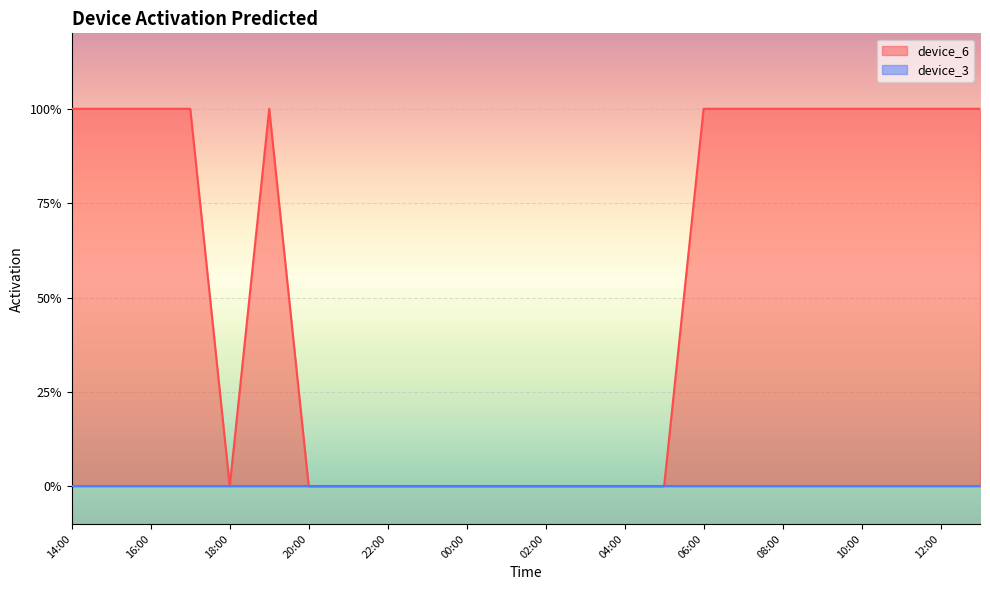

What is the label of the 19th point from the right?

19:00